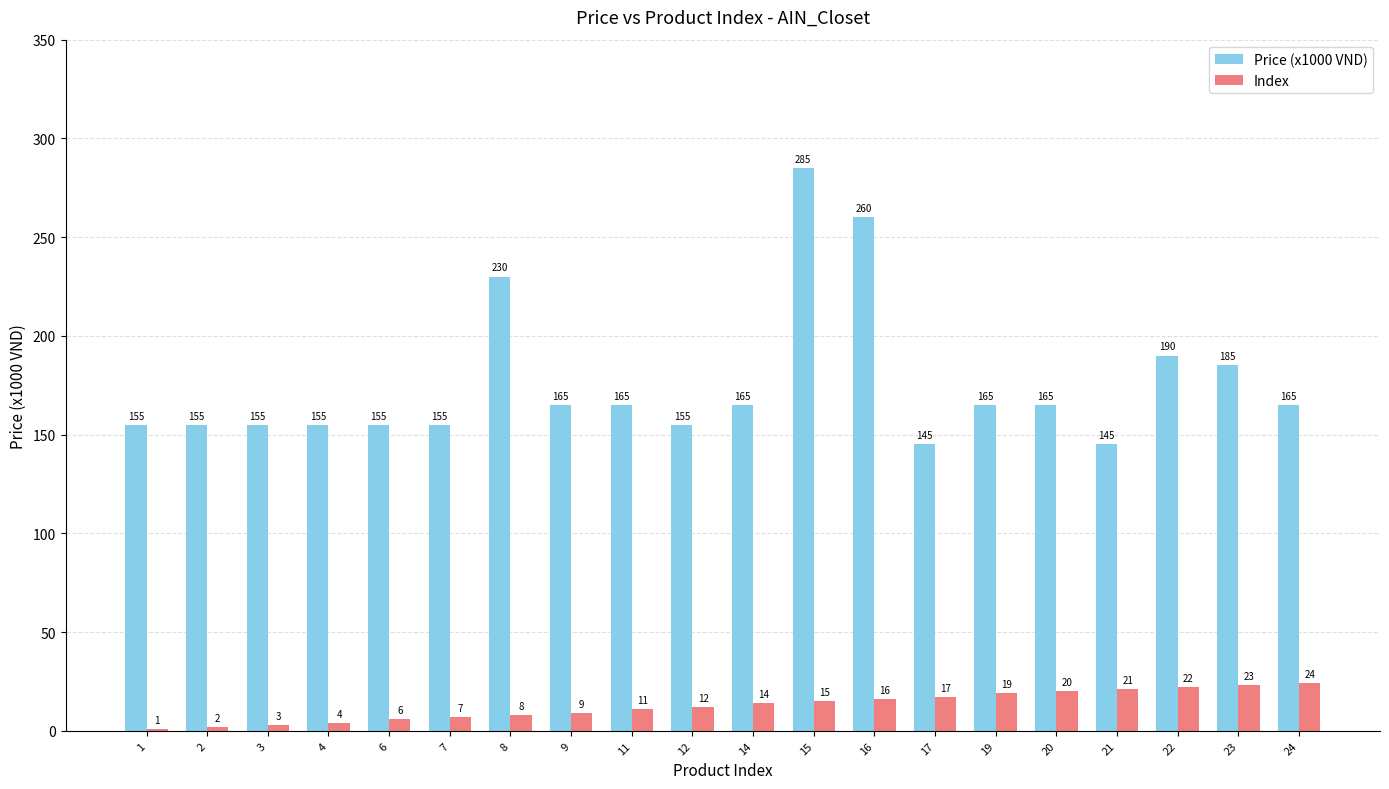

How many groups of bars are there?

20